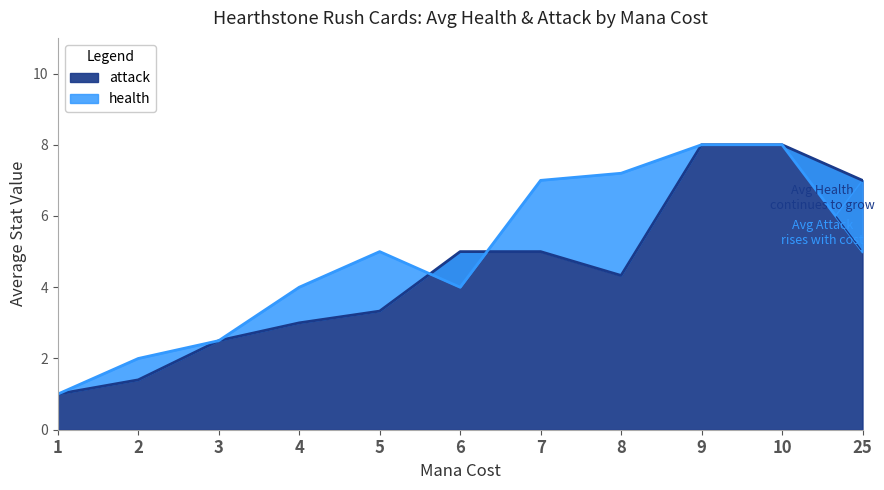

Which series ends up on top after the final intersection of health and attack?

health